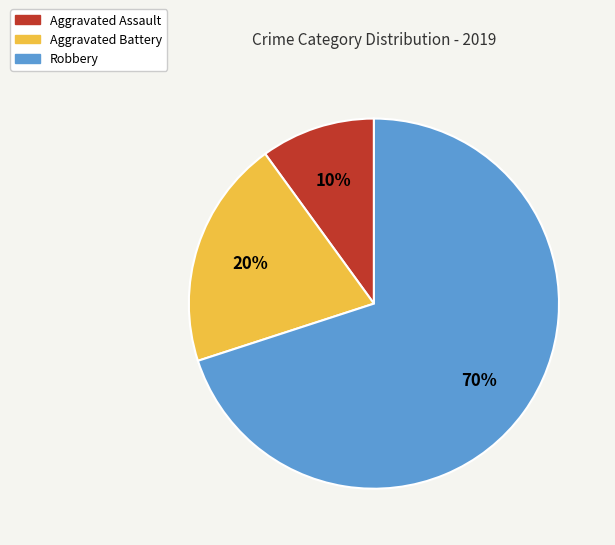

To the nearest percent, what is the average slice percentage?

33%